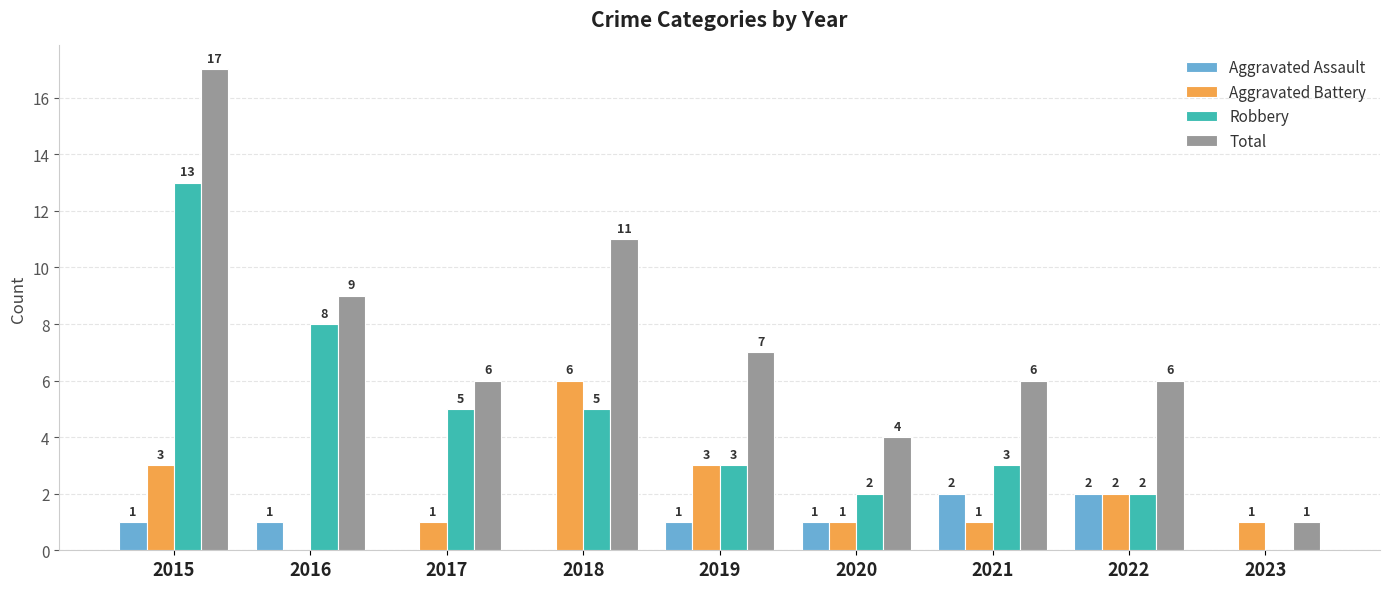

Which label corresponds to the largest value in the chart?

2015